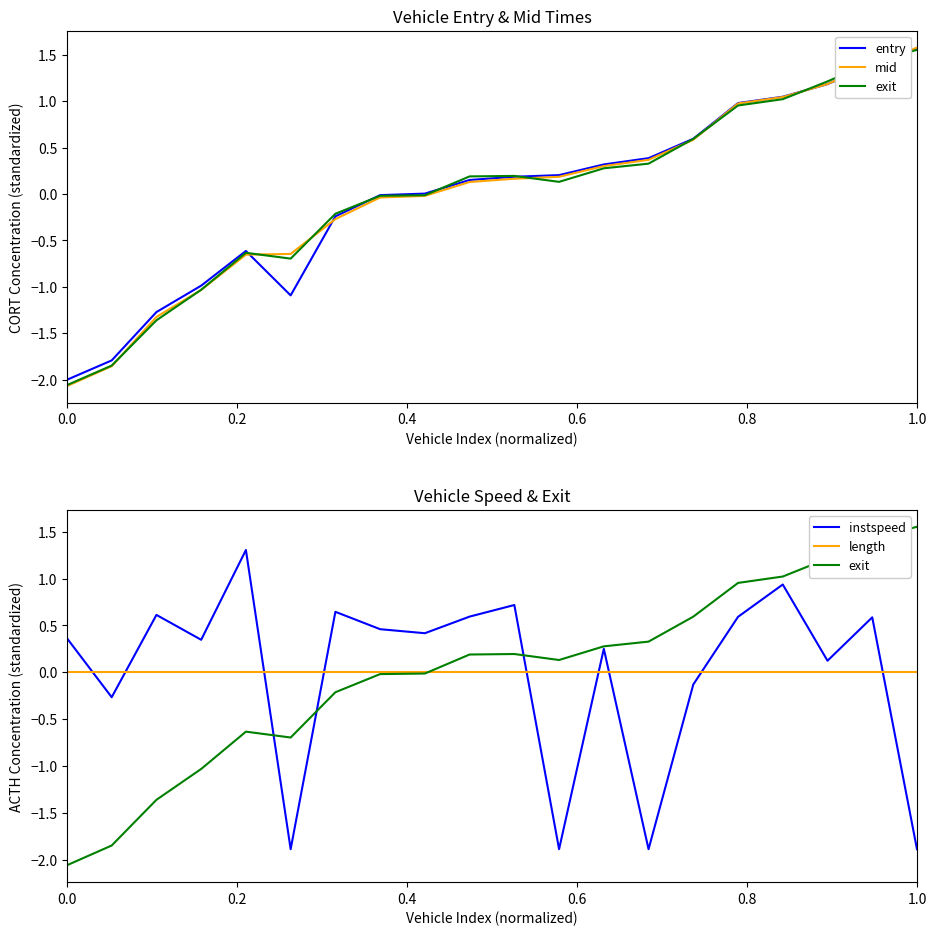

How many times do exit and mid cross each other?

9